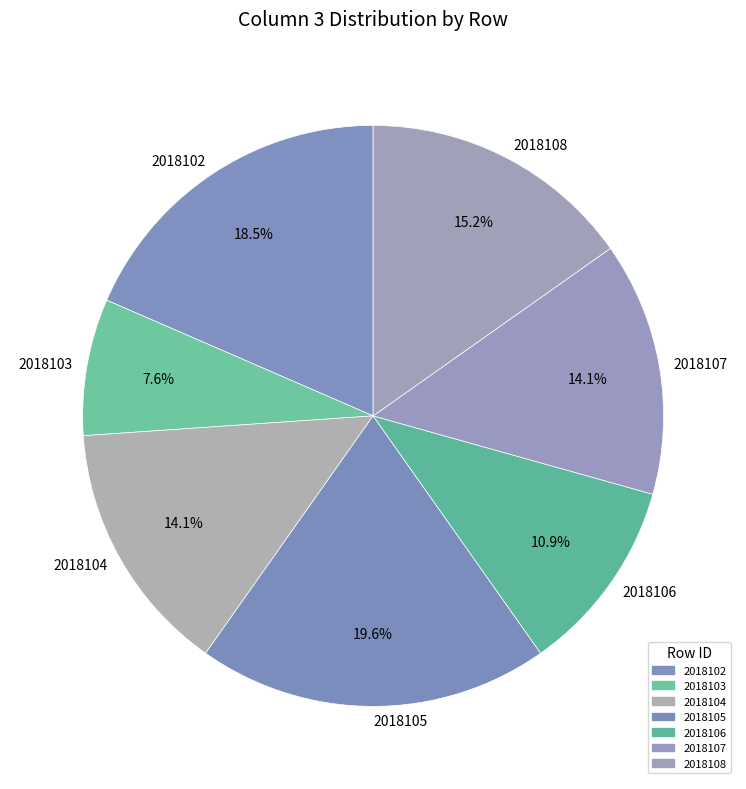

Count the number of slices in the pie.

7